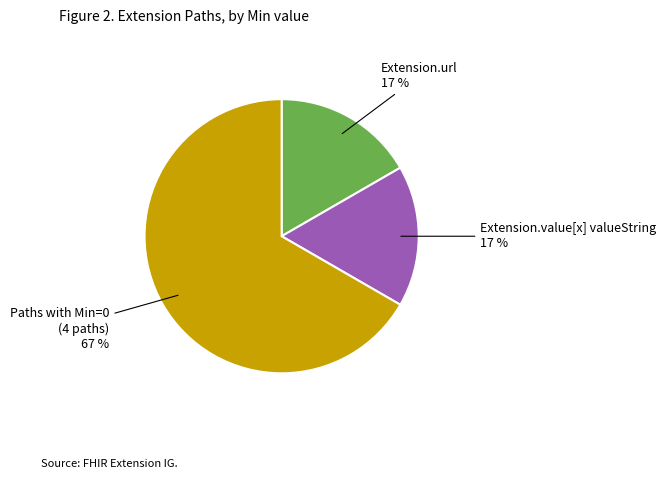

Combined, do Paths with Min=0 (4 paths) and Extension.url account for over 50%?

Yes